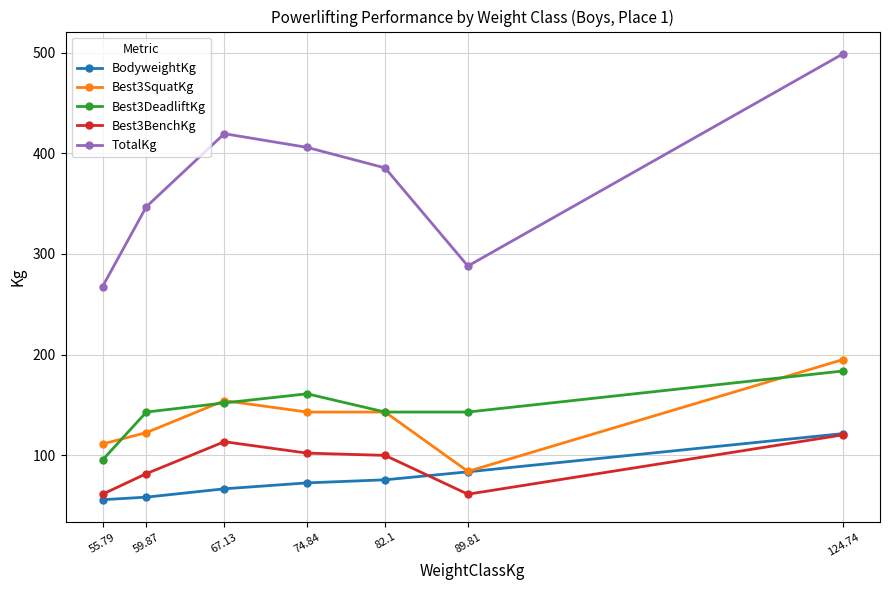

What is the value of the Best3BenchKg point at the 3rd from the left?

113.4